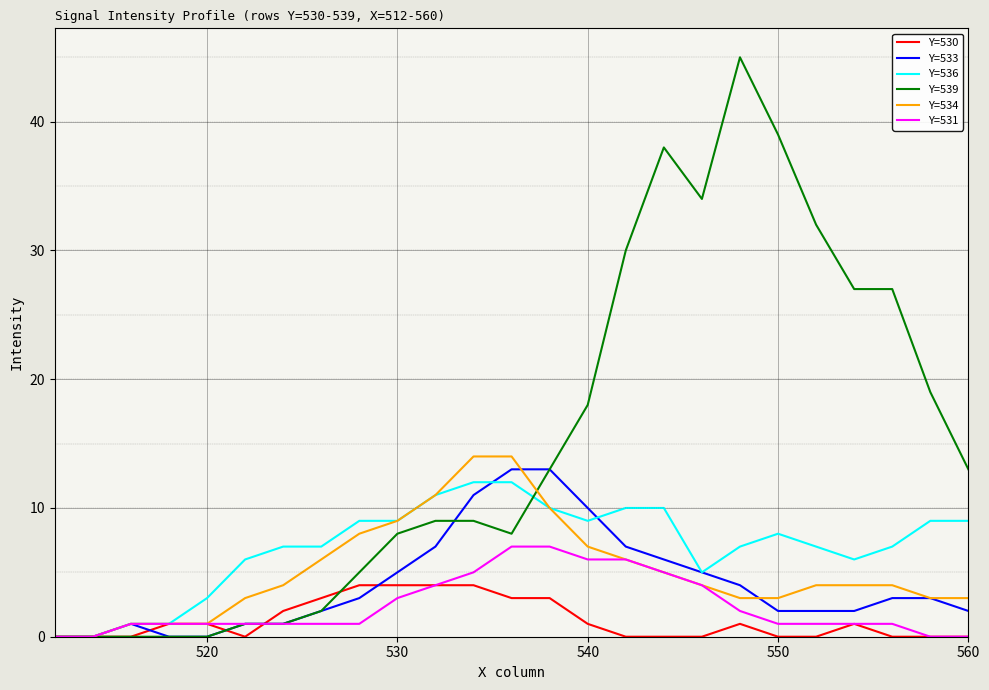

What is the maximum value shown in the chart?

45